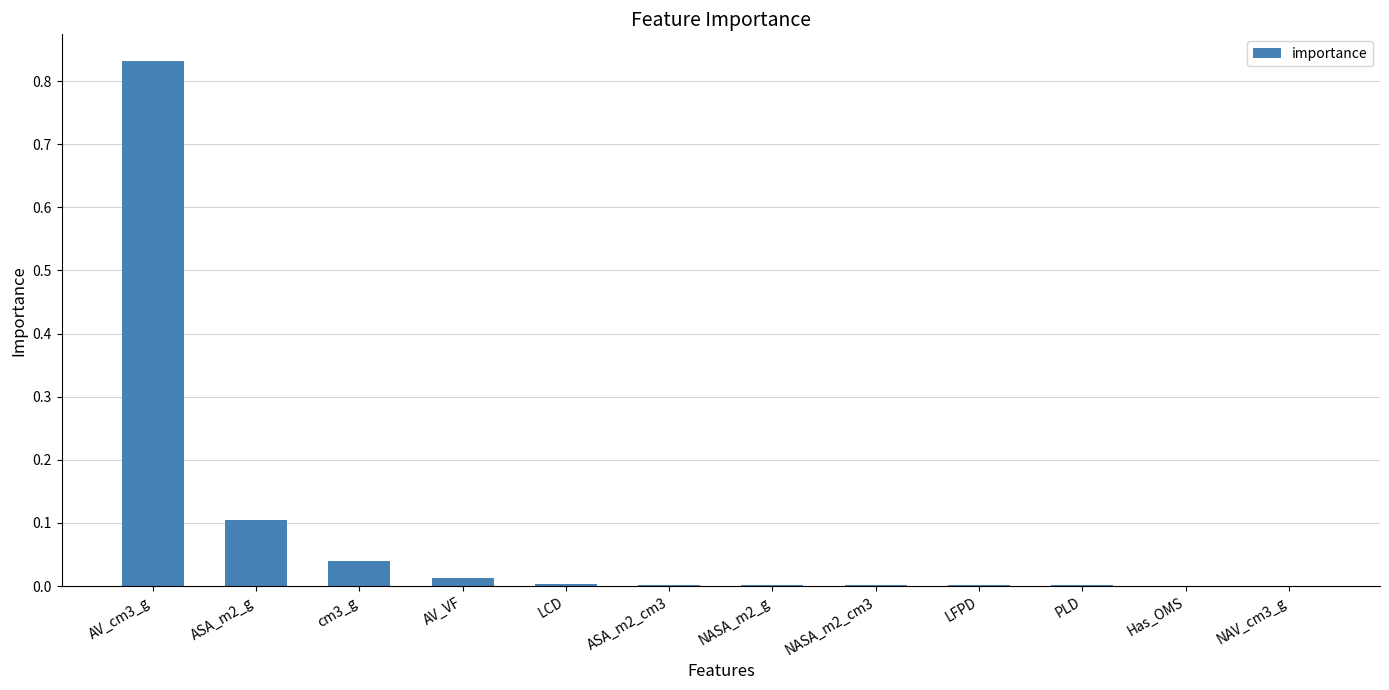

Which label corresponds to the largest value in the chart?

AV_cm3_g